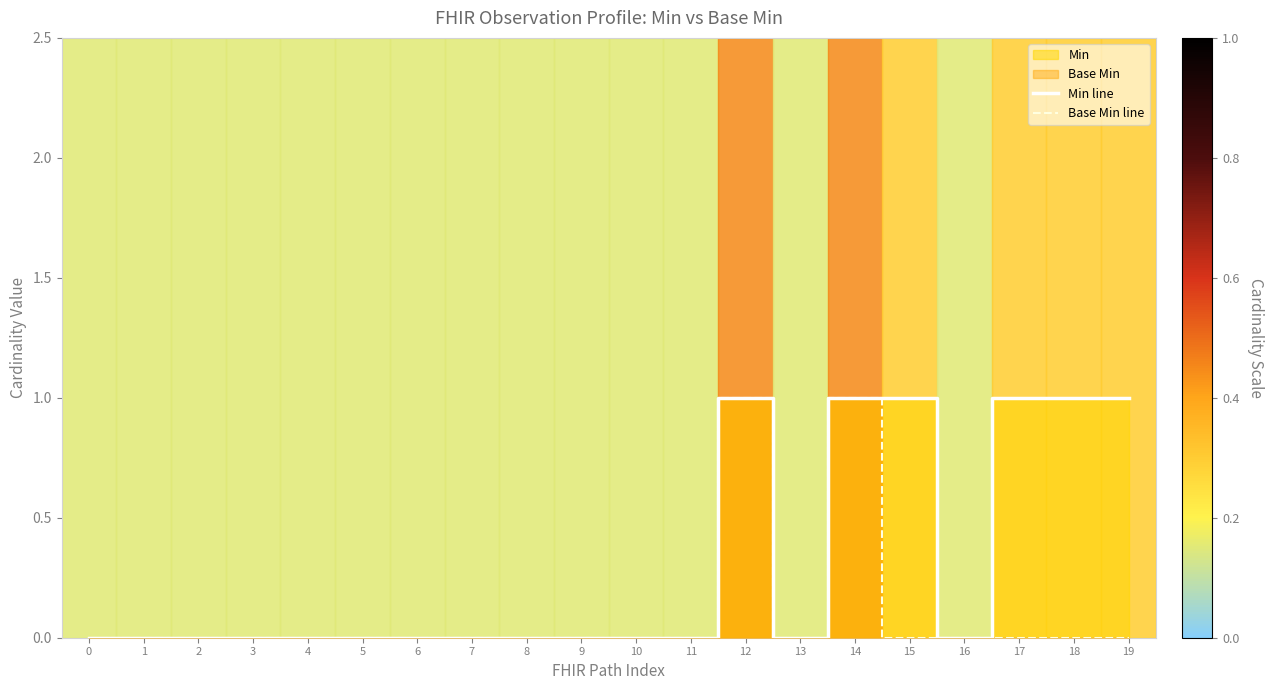

Reading left to right, what are all the values shown in this chart?

Min line: 0	0	0	0	0	0	0	0	0	0	0	0	1	0	1	1	0	1	1	1
Base Min line: 0	0	0	0	0	0	0	0	0	0	0	0	1	0	1	0	0	0	0	0